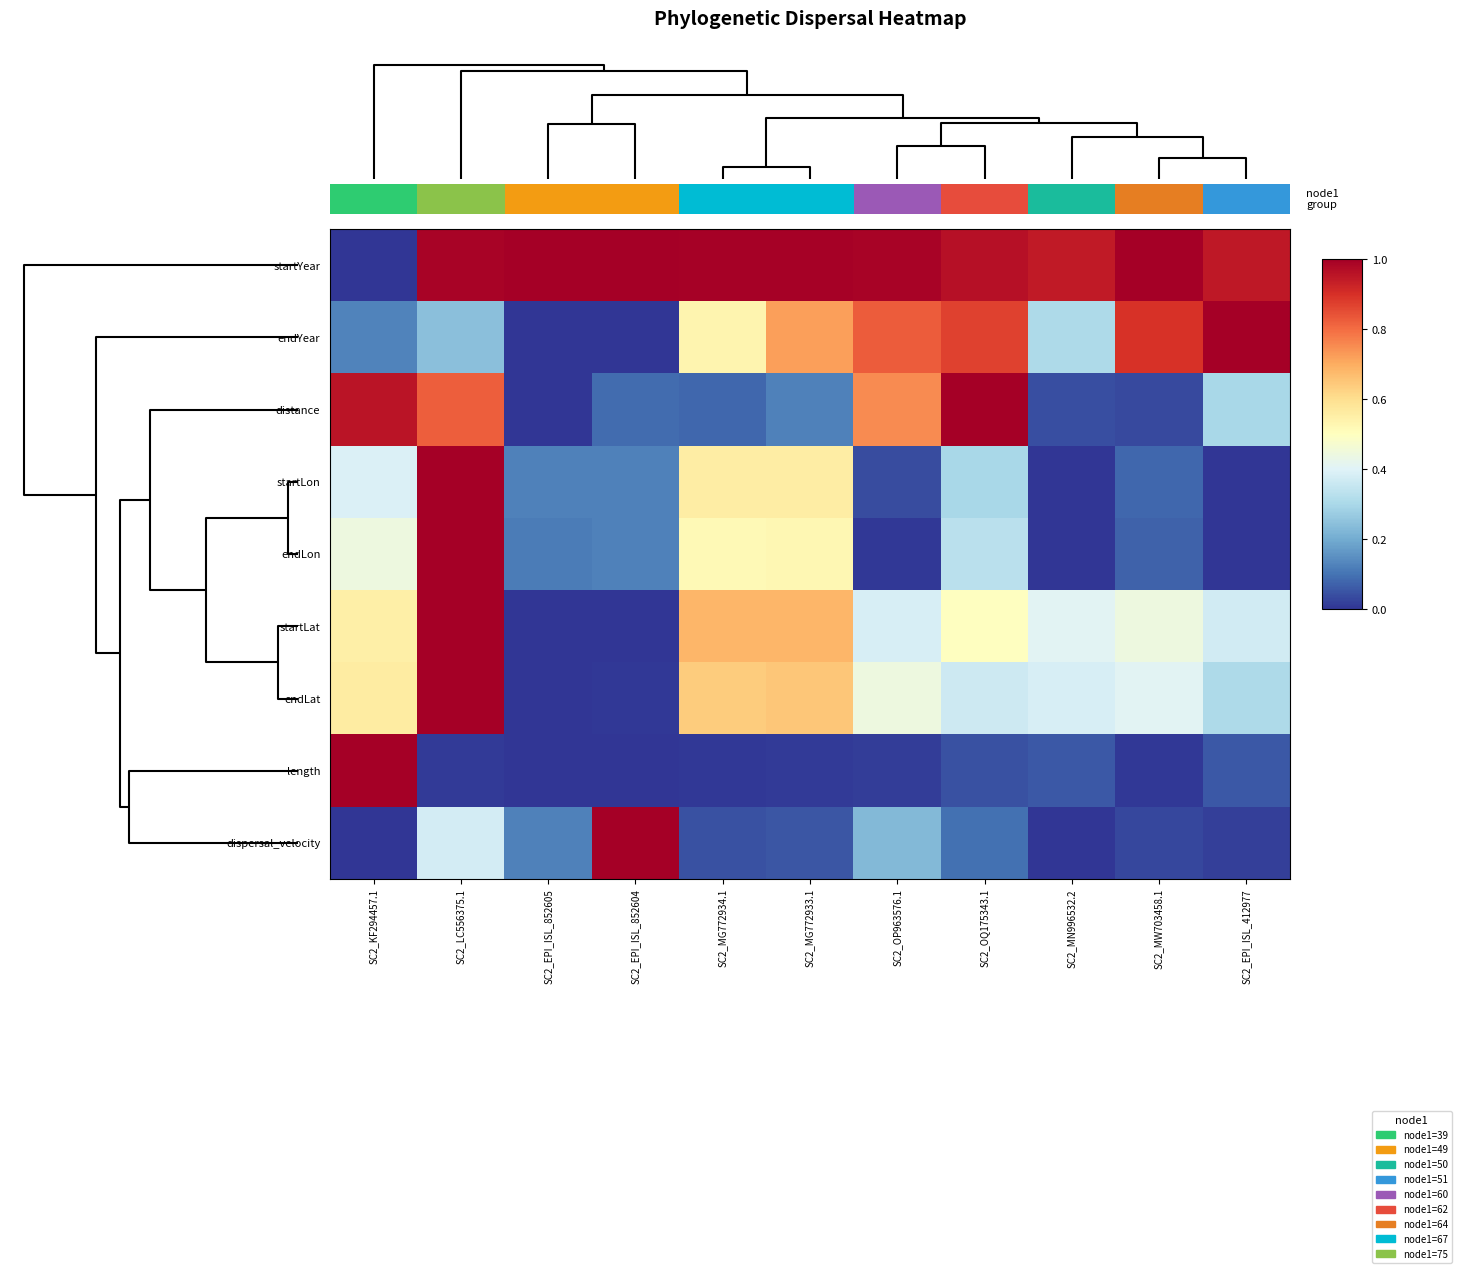

Count the number of data series in this chart.

9